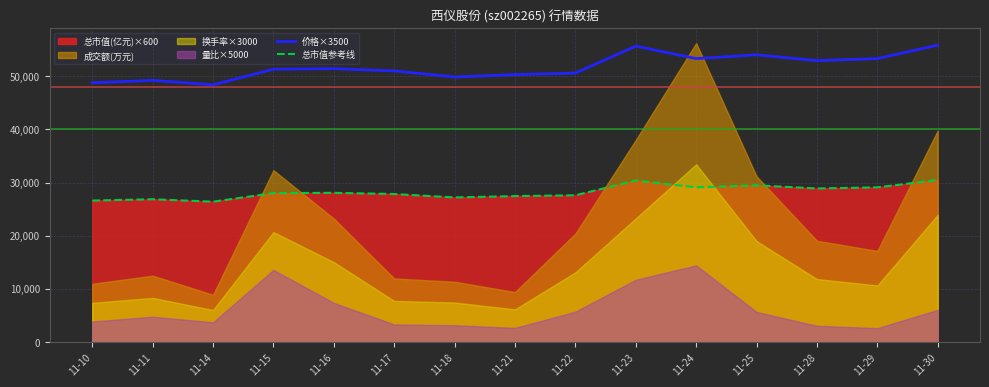

True or false: 价格×3500 and 总市值参考线 intersect in this chart.

False